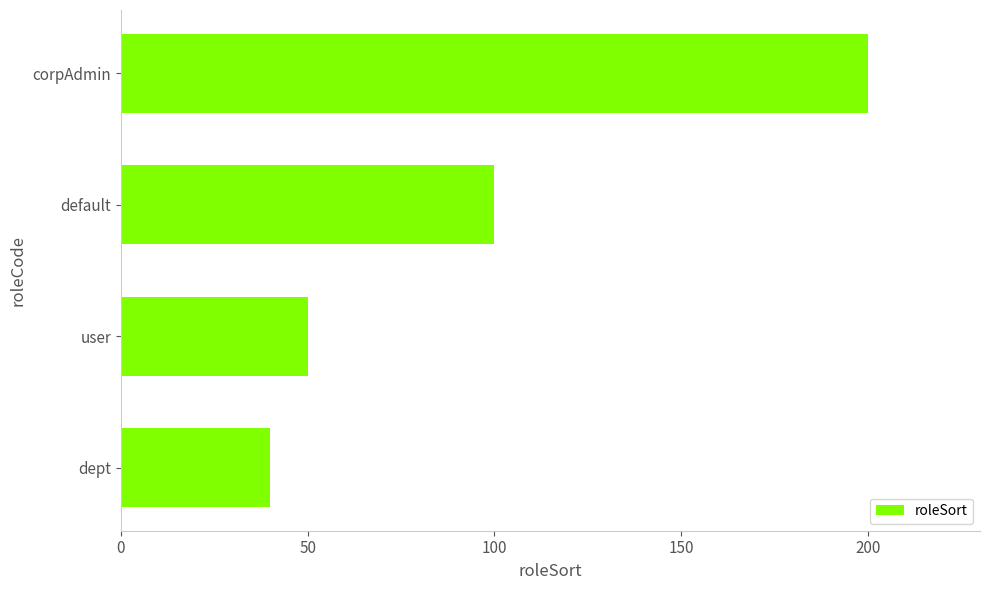

List the labels in order of value, largest first.

corpAdmin, default, user, dept